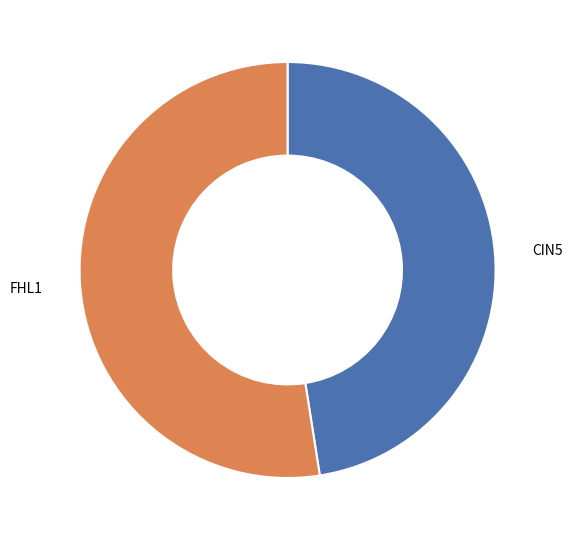

The FHL1 slice represents 52% of the pie. True or false?

True